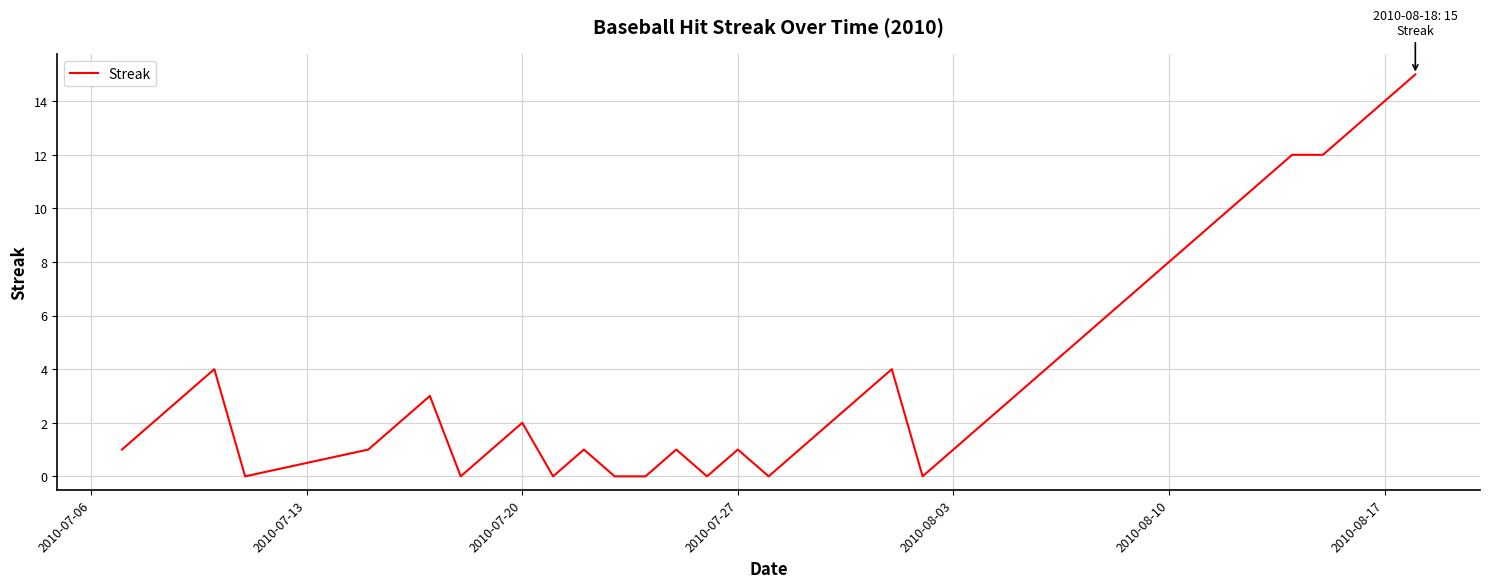

What is the greatest value displayed?

15